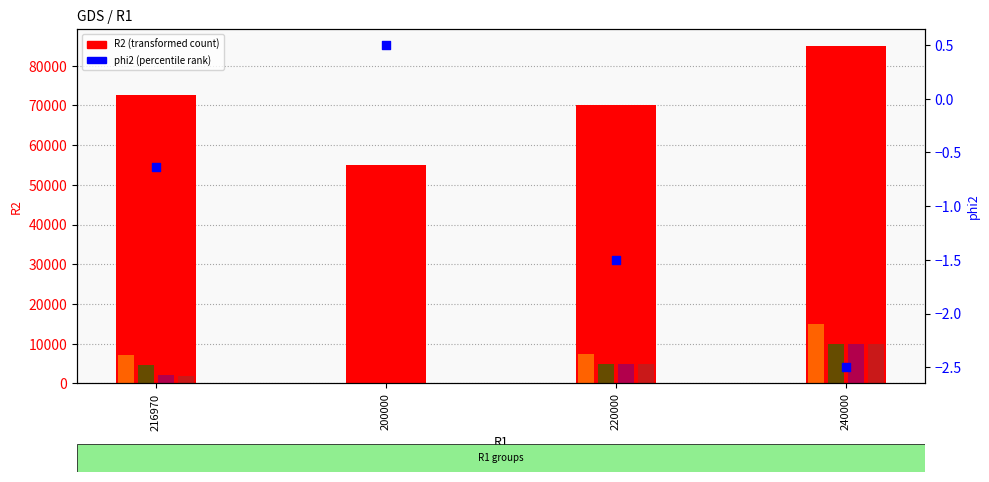

At which category is the sum across all series the highest?

240000